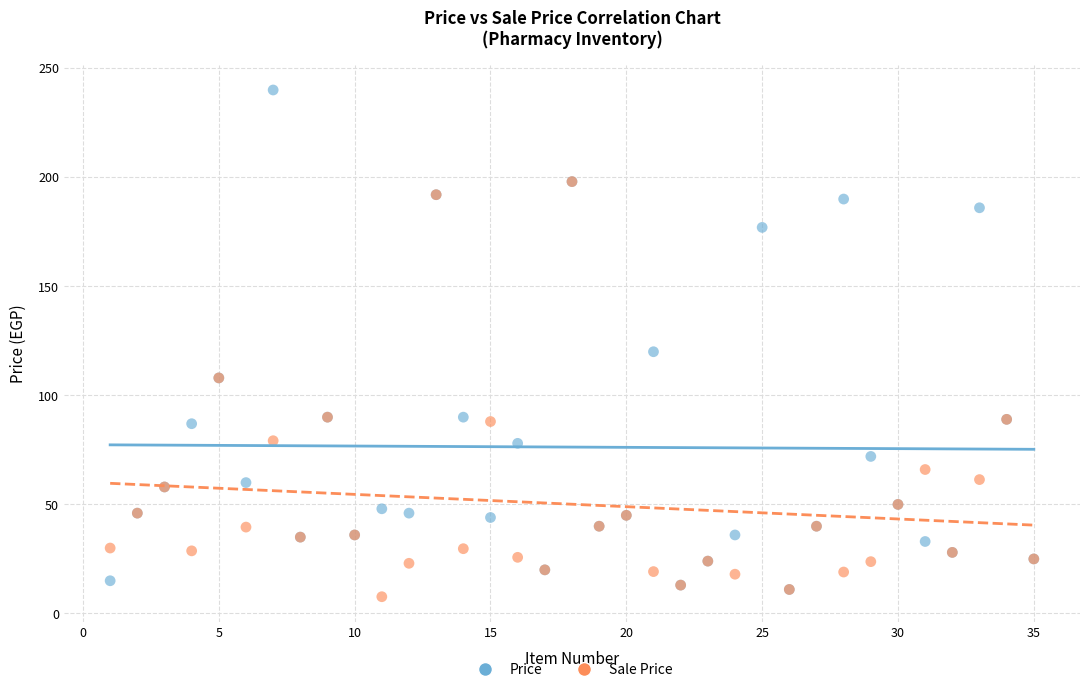

Which series reaches the maximum Y coordinate?

Price